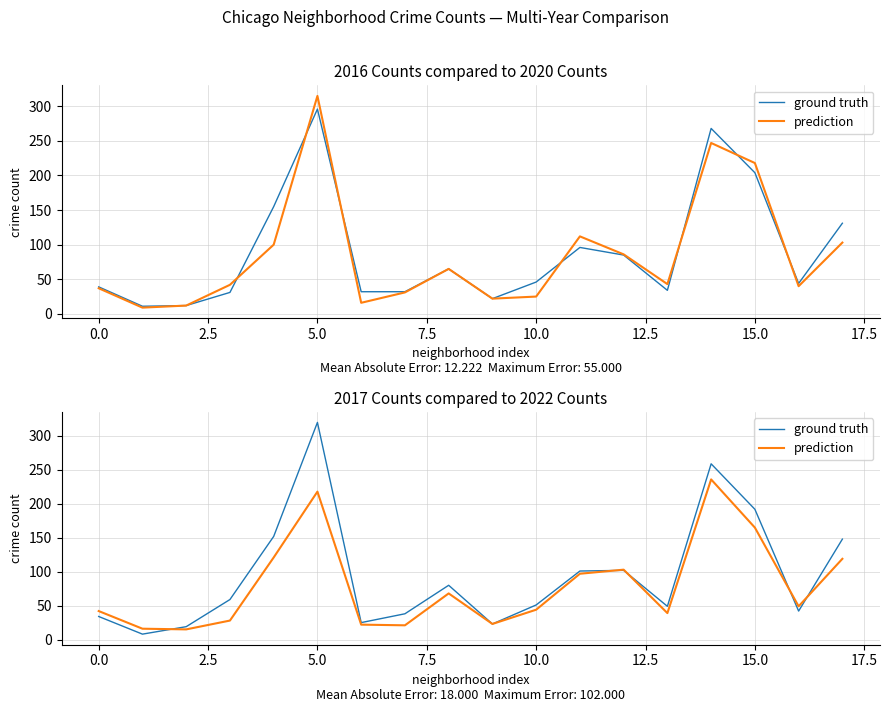

What are all the series names shown in the legend?

ground truth, prediction